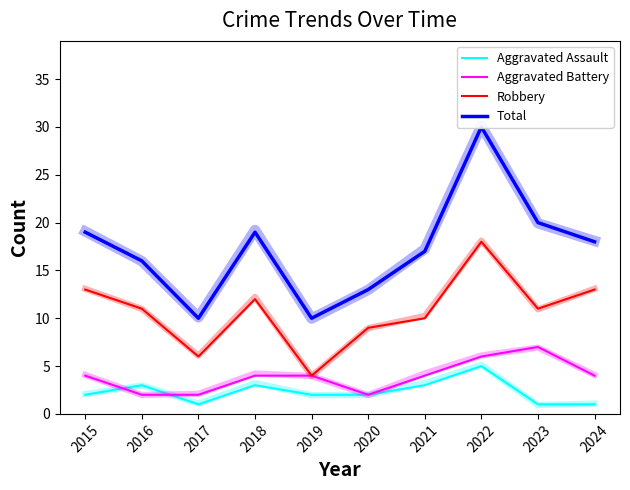

Count the number of data series in this chart.

4